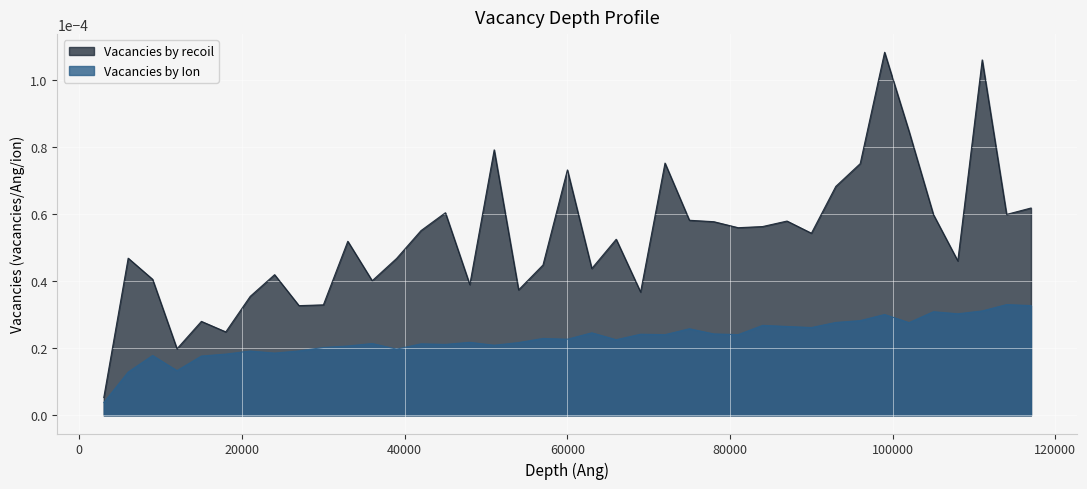

How many data points does each series have?

39